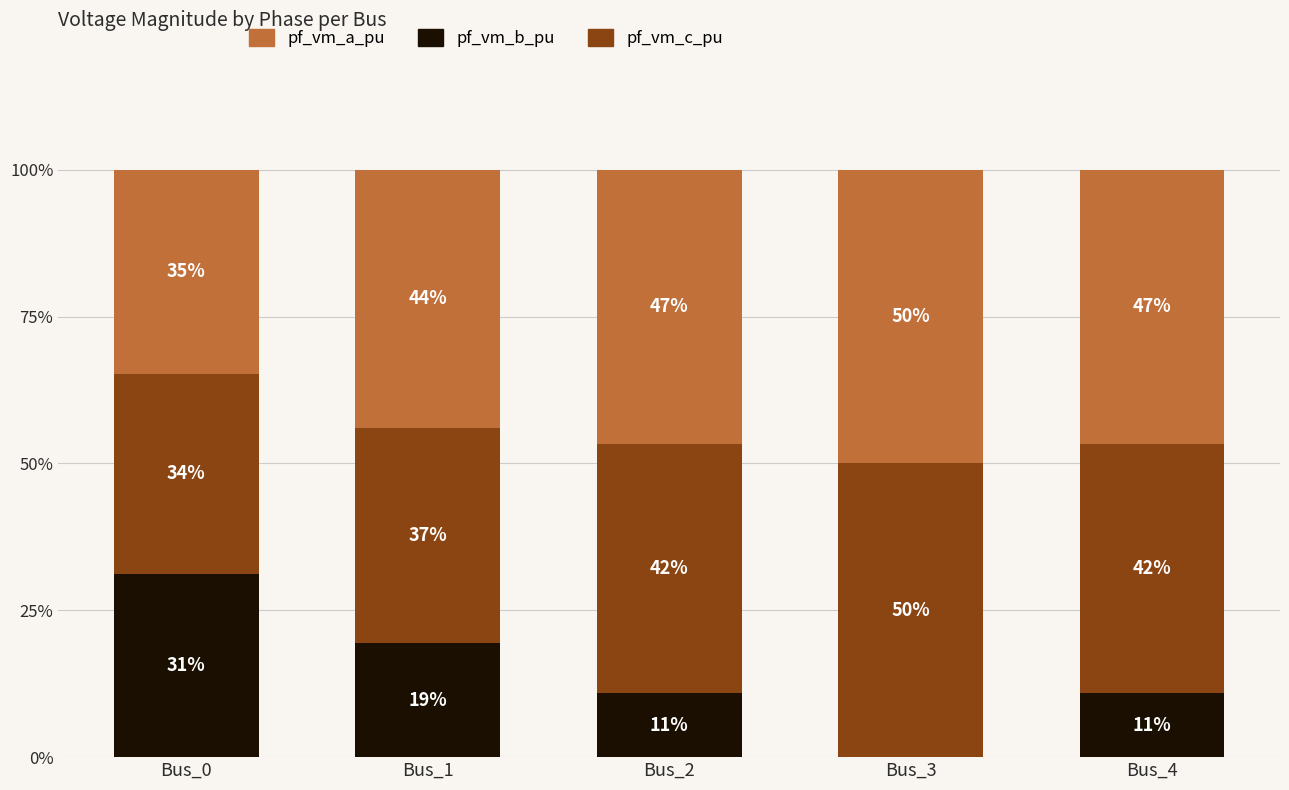

The pf_vm_a_pu series shows 30.9 at Bus_4. True or false?

False